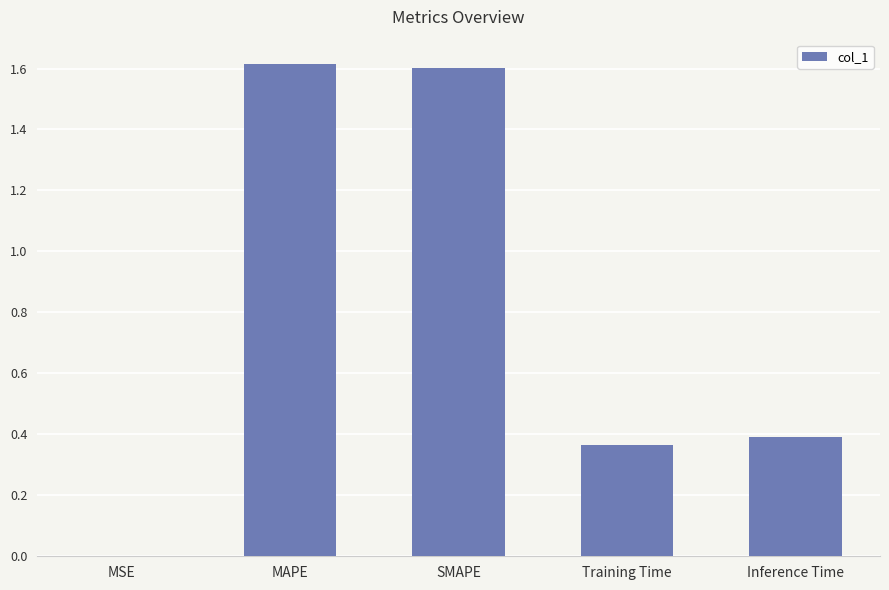

Are the bars horizontal?

No